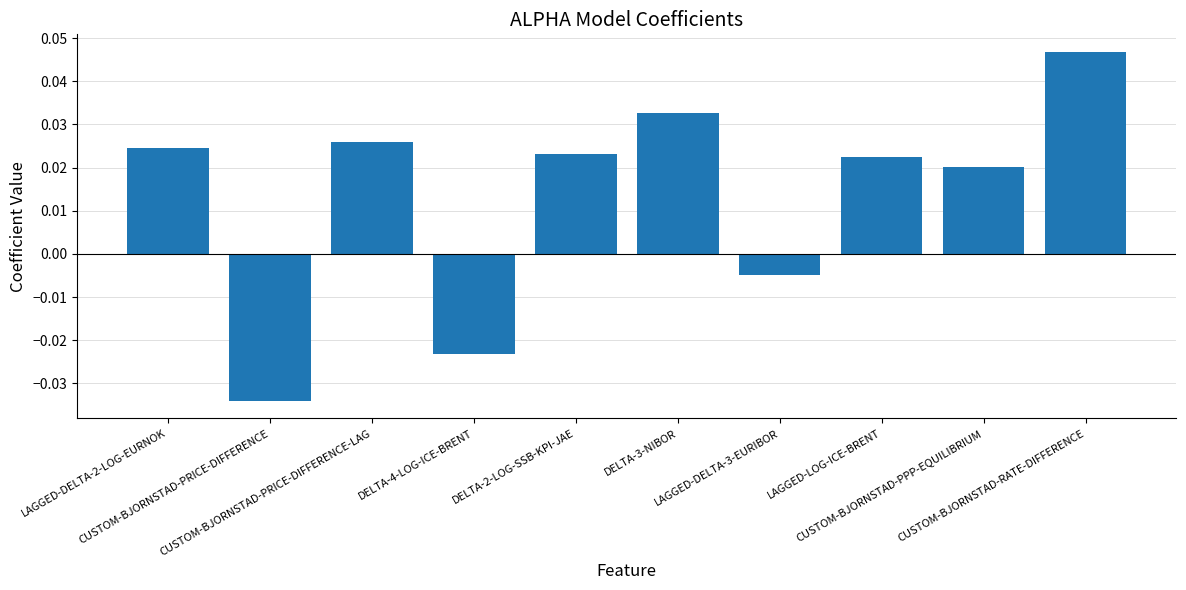

How many bars are there in total?

10